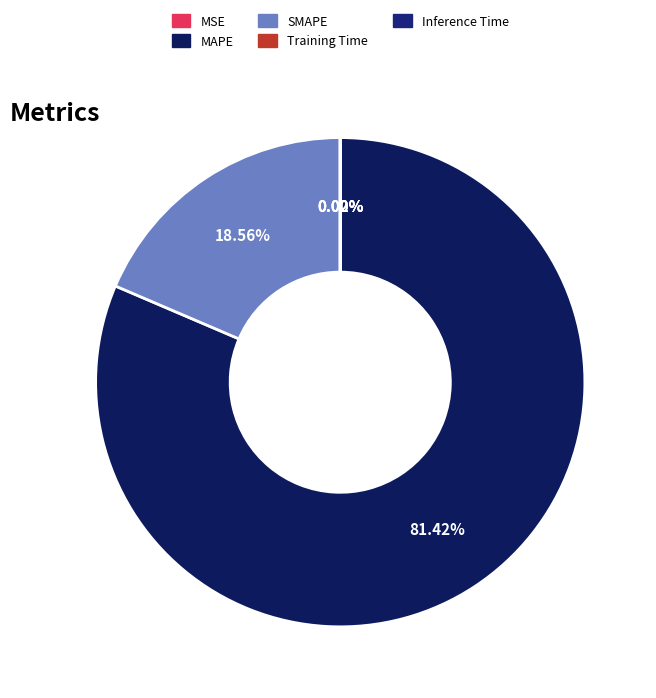

What is the total percentage of MSE and SMAPE?

18.6%